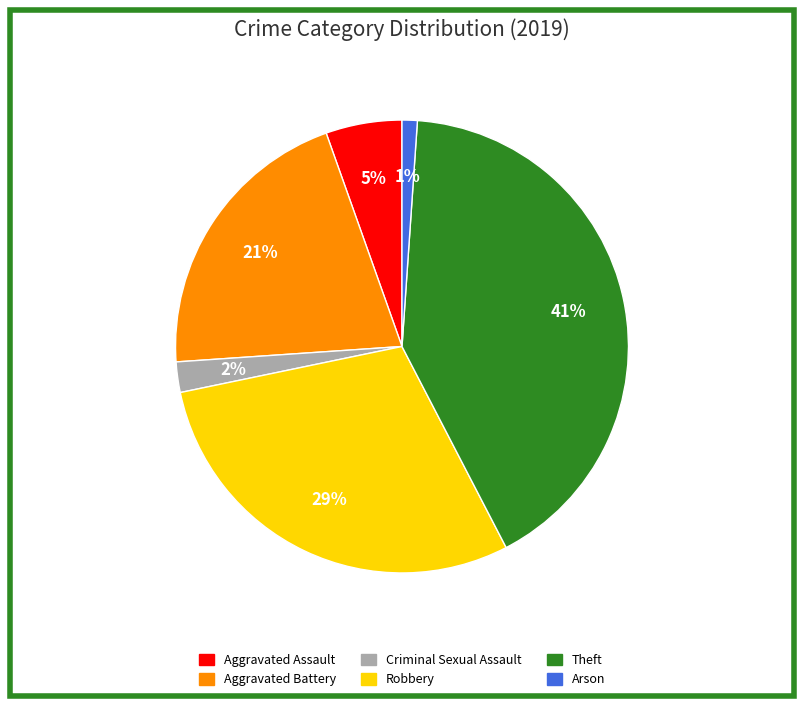

To the nearest percent, what percentage of the pie is Theft?

41%